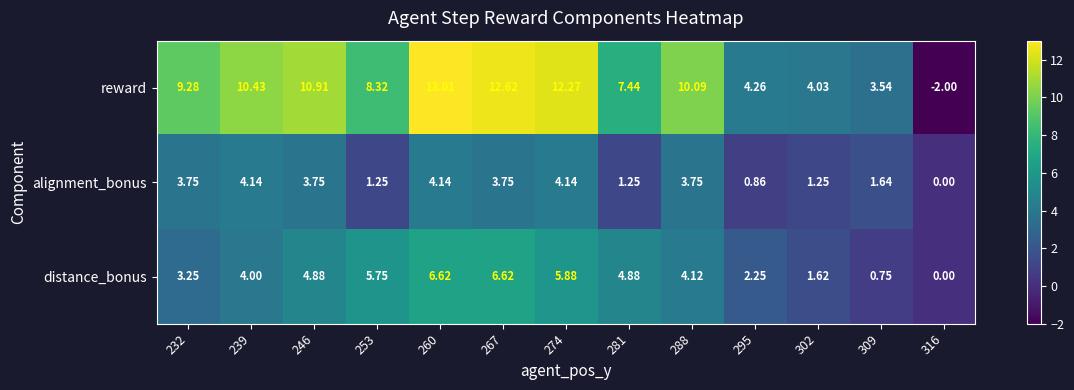

List the series in order of their overall mean, highest first.

reward, distance_bonus, alignment_bonus